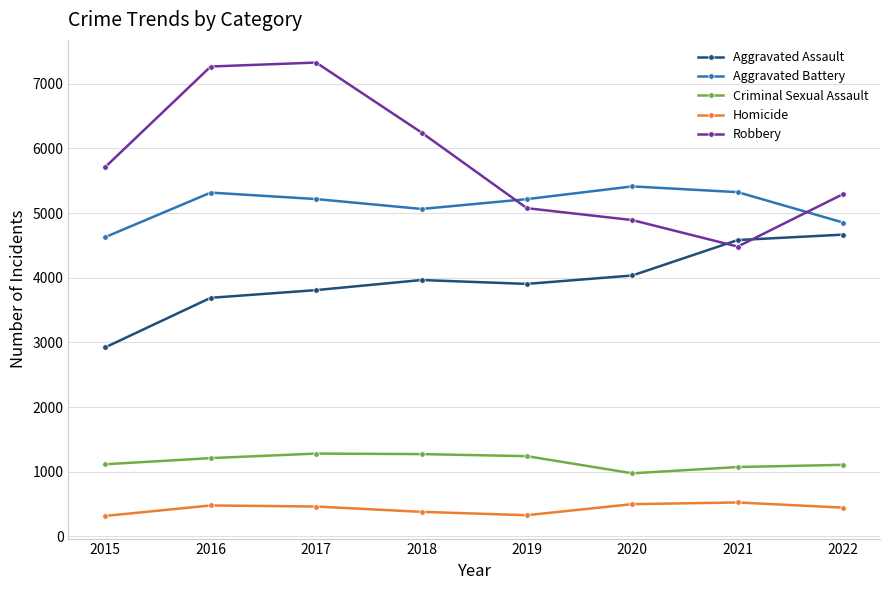

How many lines are shown in the chart?

5